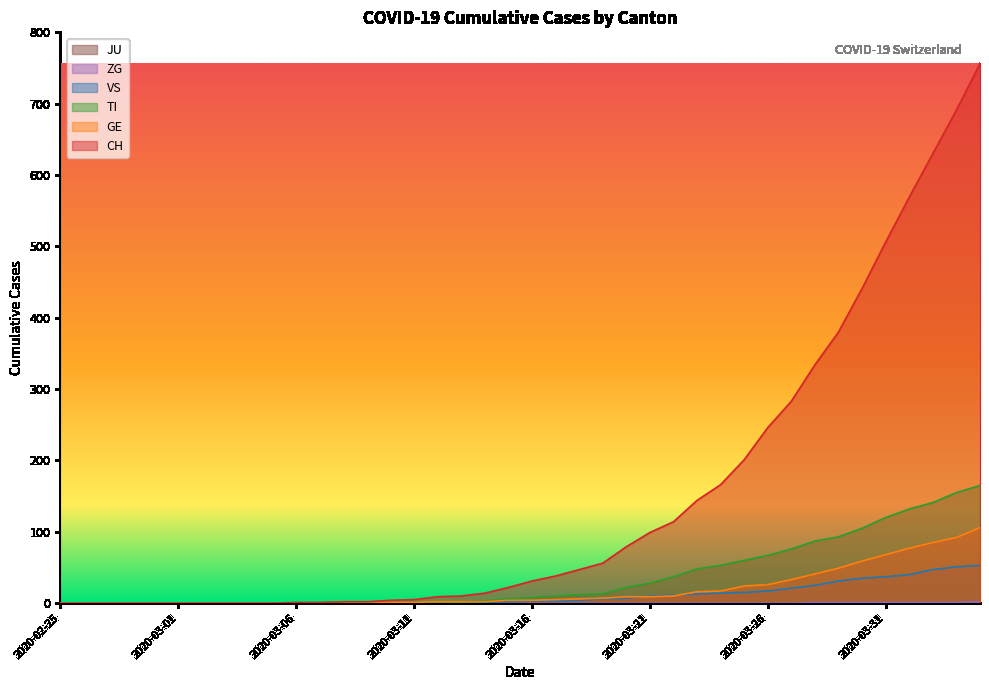

True or false: CH has more than 1 interior local peaks.

False